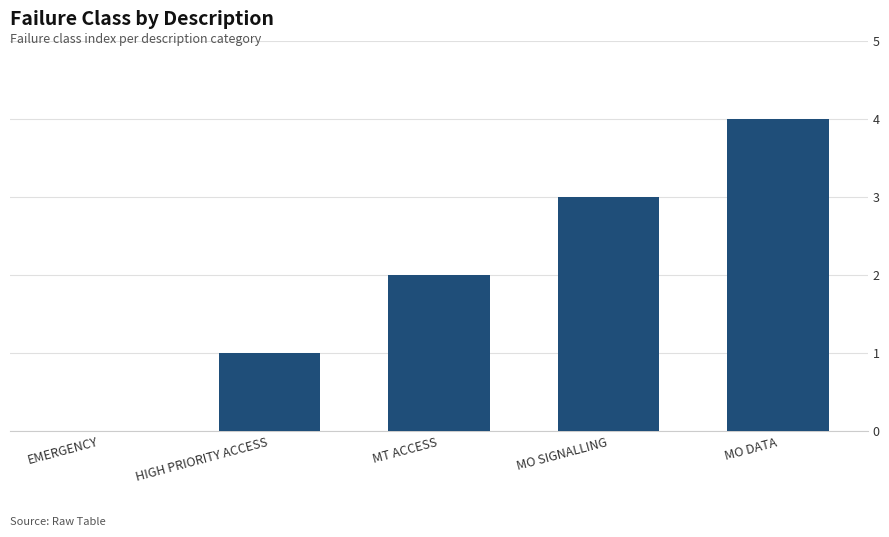

What is the sum of all values?

10